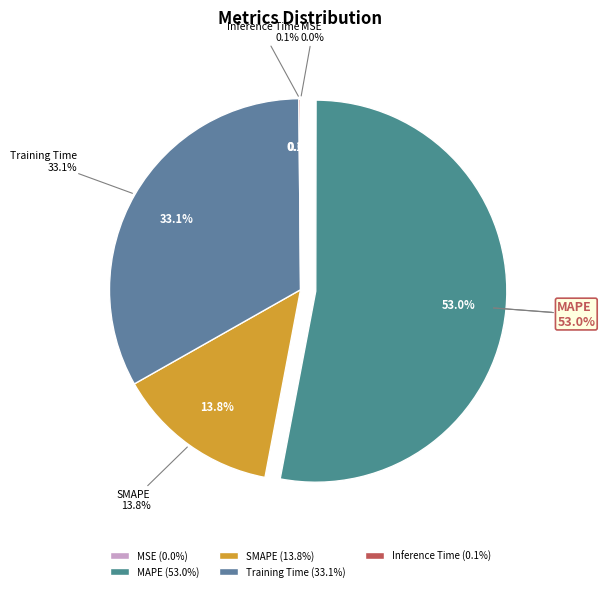

Is MAPE the majority of the pie?

Yes